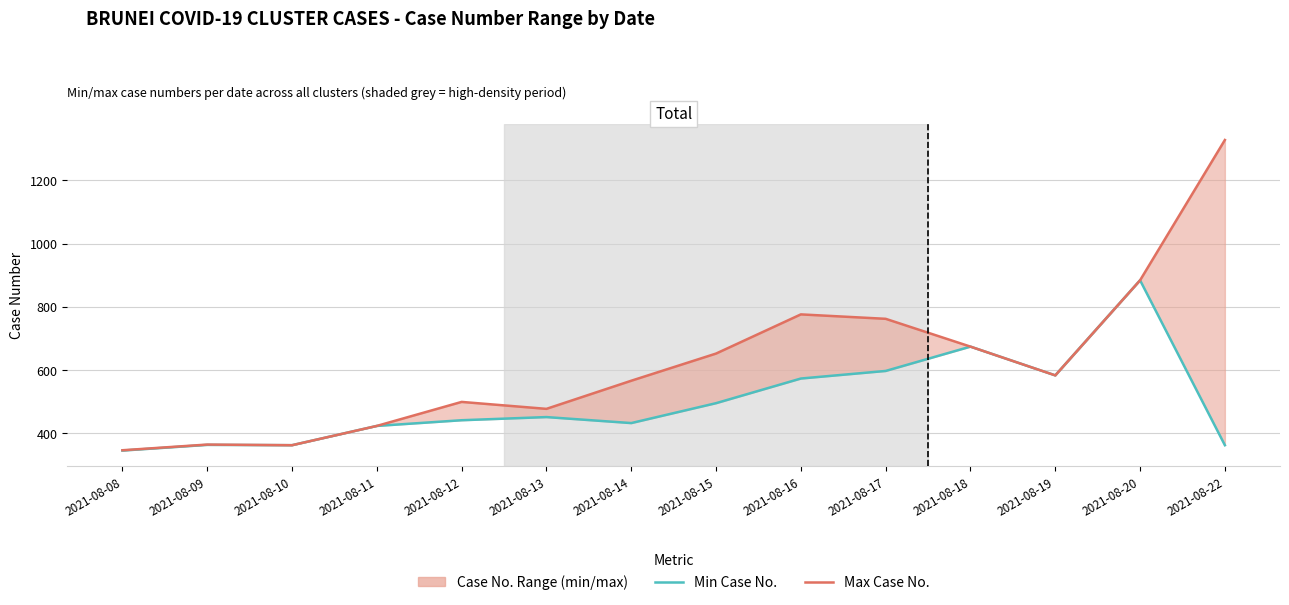

How many lines are shown in the chart?

2